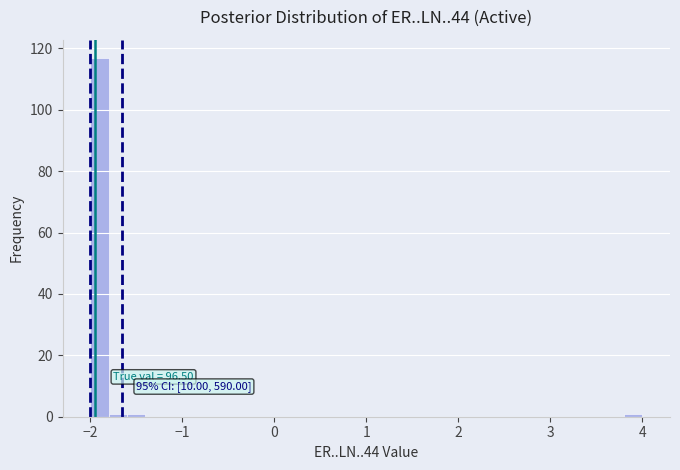

Around what value on the x-axis is the tallest bar? Give the approximate position of its centre, as read against the axis.

-1.9